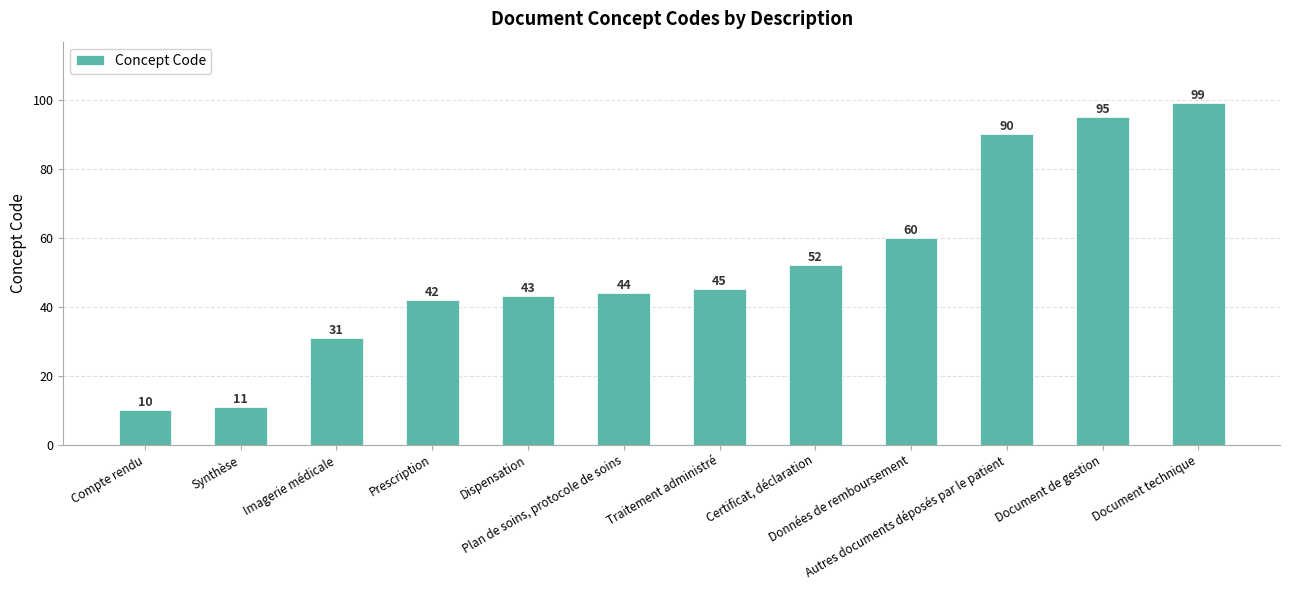

What is the average value?

52